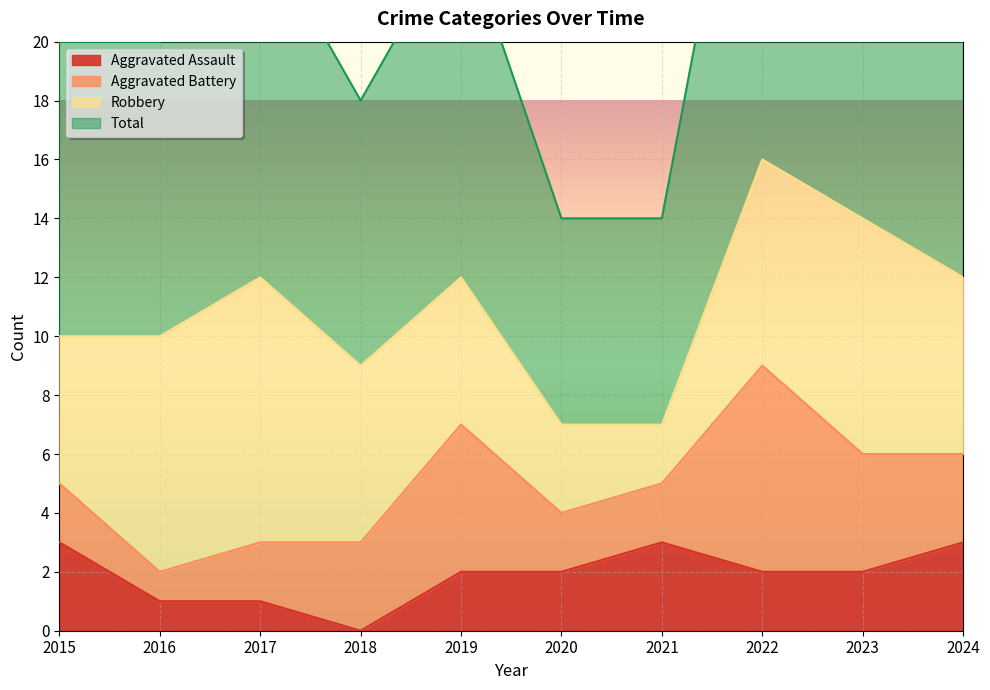

Is it true that Aggravated Assault equals 1 at 2020?

False